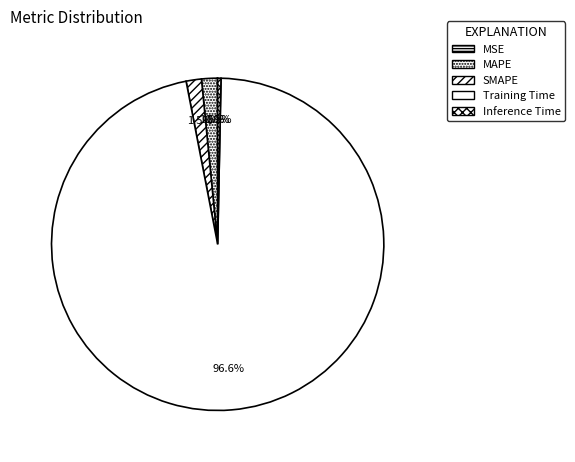

Combined, what portion of the pie is SMAPE and MAPE?

3.0%